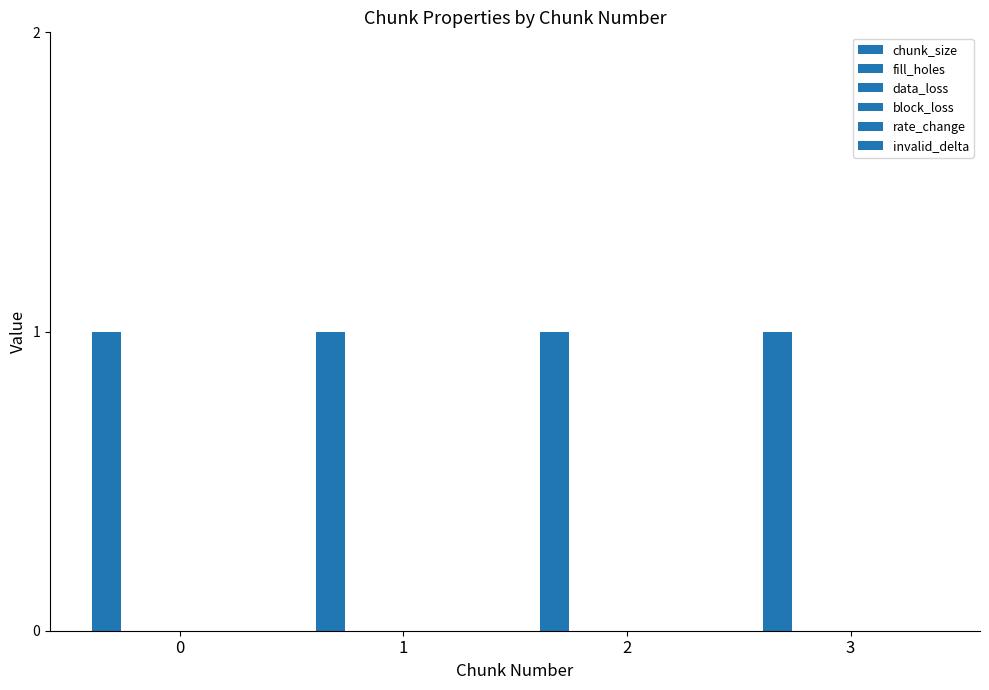

Is the value of chunk_size at 2 greater than the value of rate_change at 3?

Yes